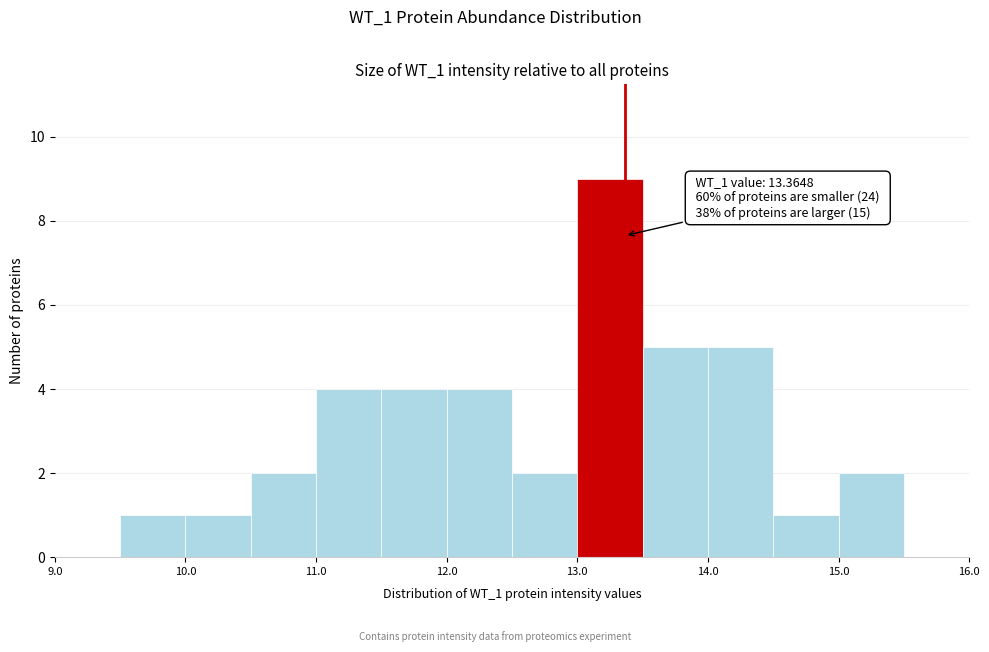

Over which range of the x-axis is the bar tallest?

13.0 to 13.5